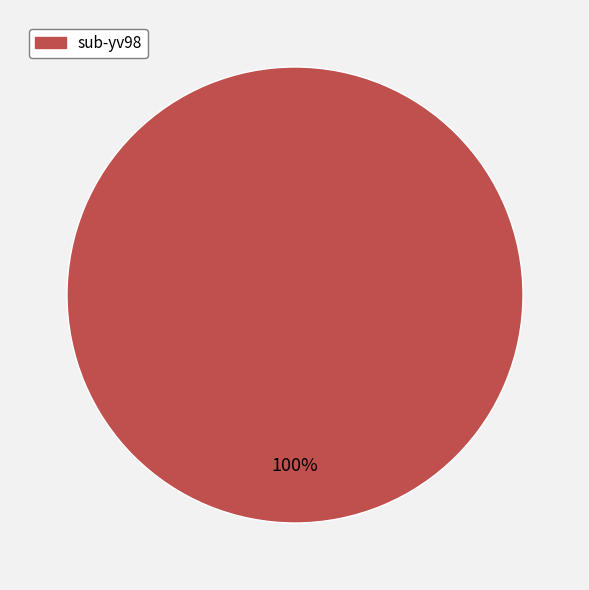

Is there a majority slice in this chart?

Yes